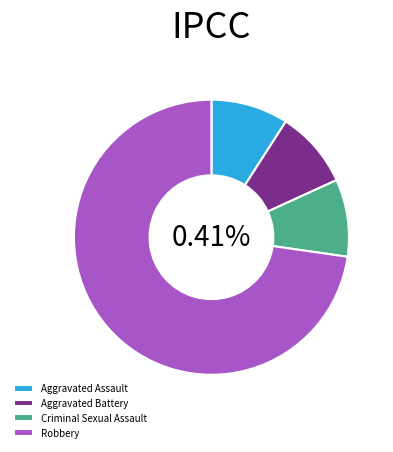

Does Robbery account for over 50% of the chart?

Yes